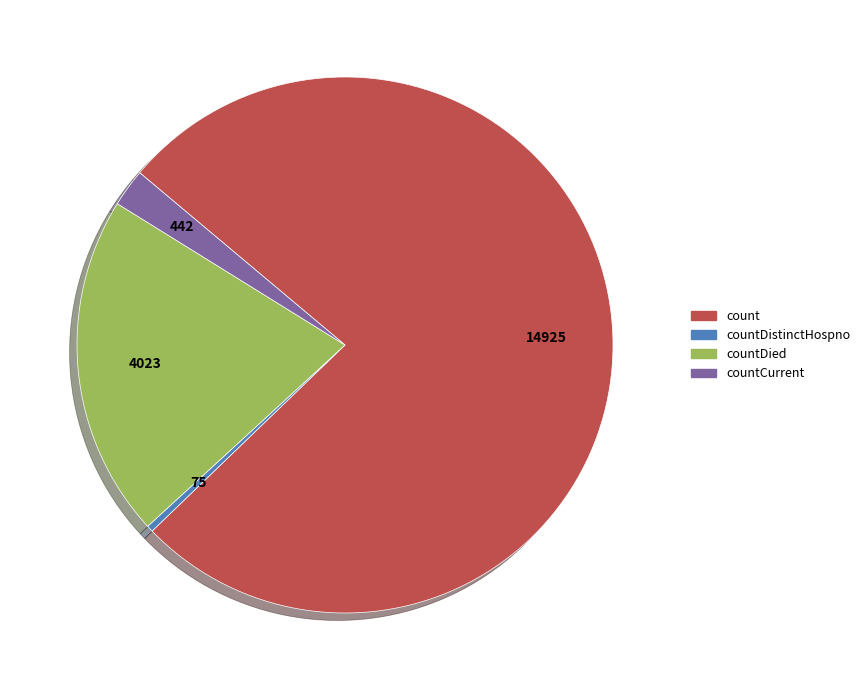

How many segments does this pie chart have?

4